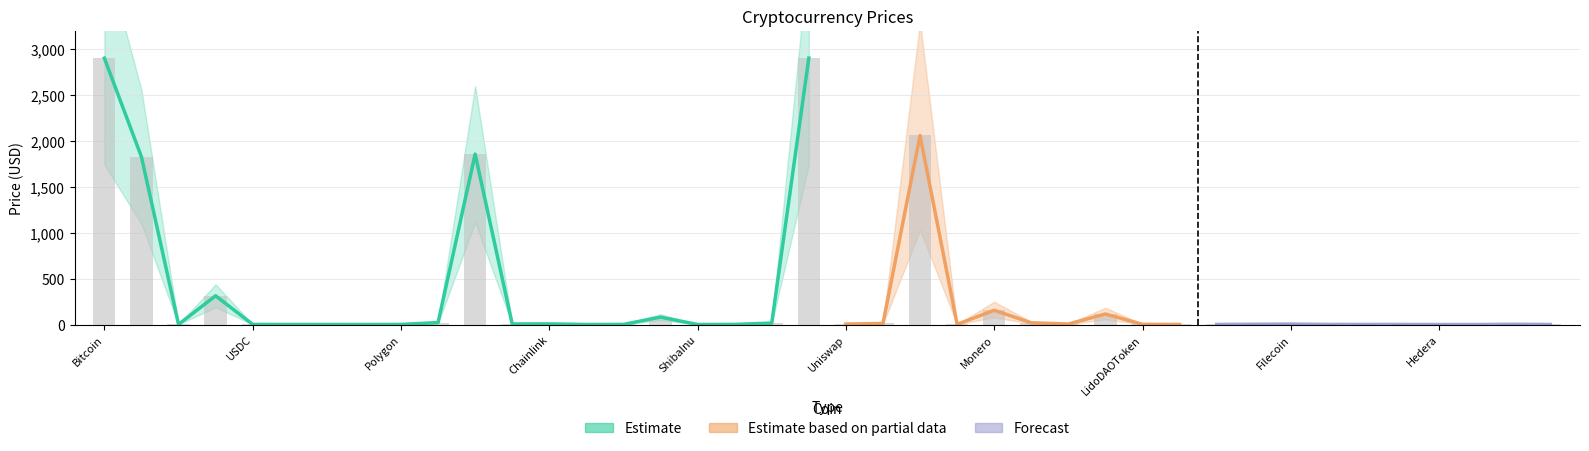

What is the value of the Forecast bar at the 1st from the left?

0.7